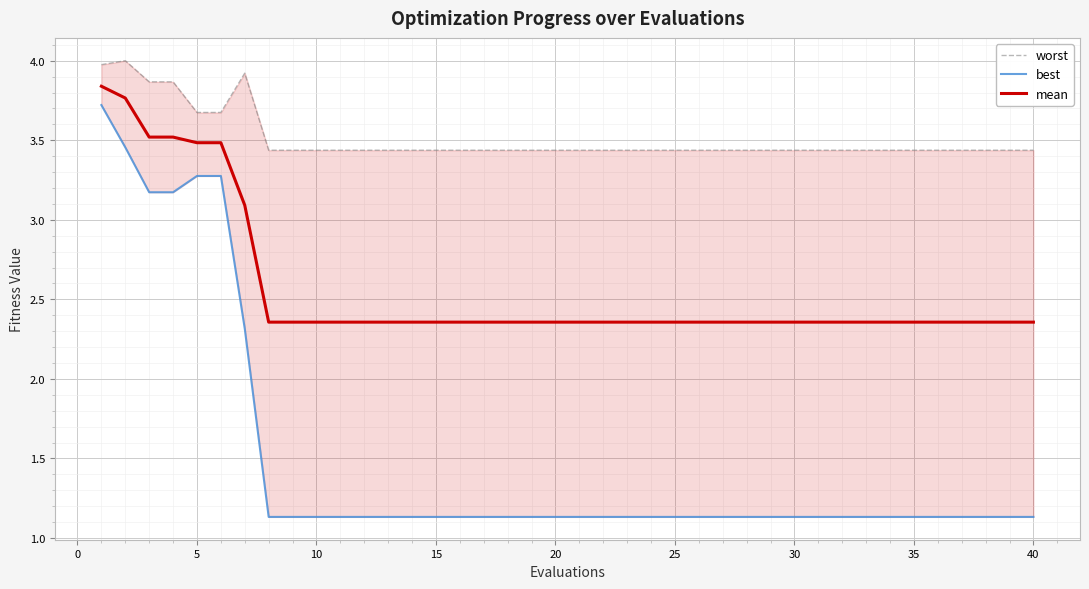

Is the value of mean at 35 greater than the value of best at 32?

Yes